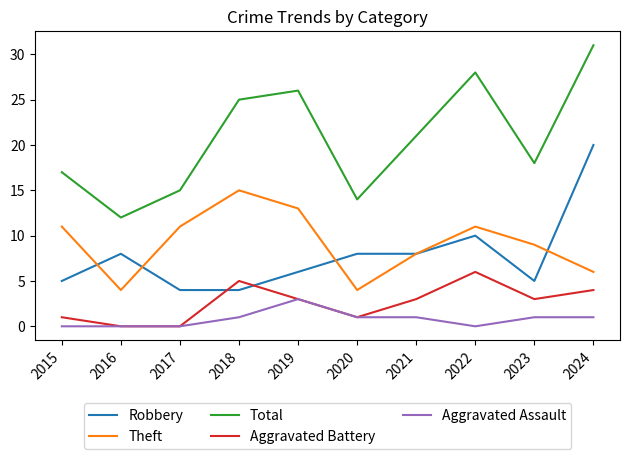

Reading right to left, extract all data points from this chart.

Robbery: 2024=20	2023=5	2022=10	2021=8	2020=8	2019=6	2018=4	2017=4	2016=8	2015=5
Theft: 2024=6	2023=9	2022=11	2021=8	2020=4	2019=13	2018=15	2017=11	2016=4	2015=11
Total: 2024=31	2023=18	2022=28	2021=21	2020=14	2019=26	2018=25	2017=15	2016=12	2015=17
Aggravated Battery: 2024=4	2023=3	2022=6	2021=3	2020=1	2019=3	2018=5	2017=0	2016=0	2015=1
Aggravated Assault: 2024=1	2023=1	2022=0	2021=1	2020=1	2019=3	2018=1	2017=0	2016=0	2015=0